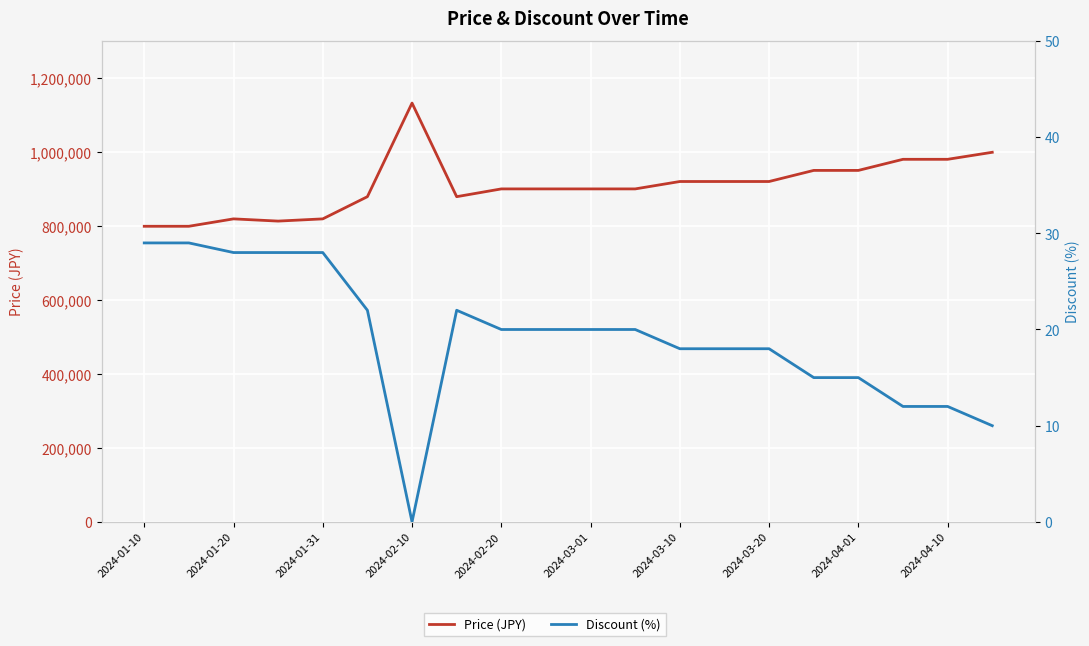

Between 2024-03-10 and 2024-03-01, which is larger?

2024-03-10